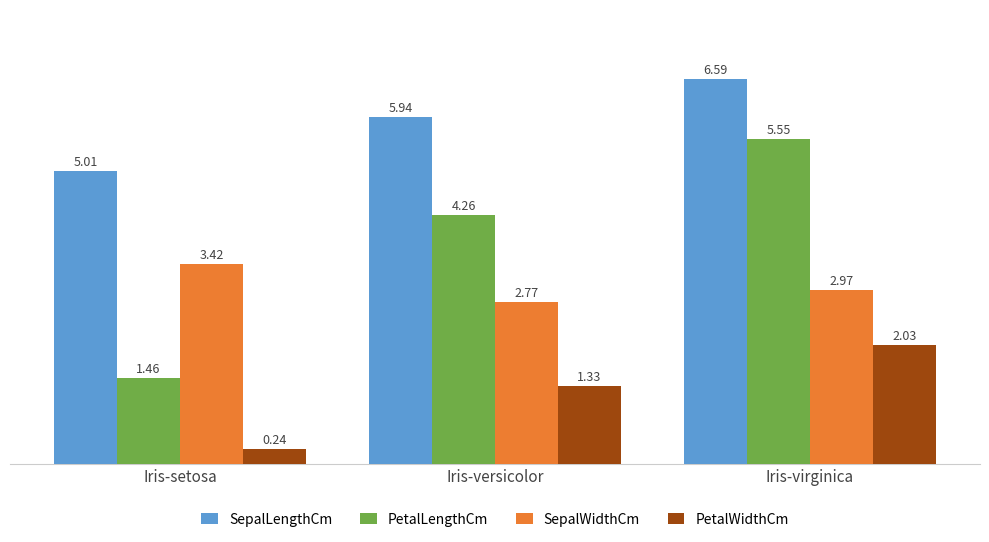

Rank the series at Iris-setosa from highest to lowest value.

SepalLengthCm, SepalWidthCm, PetalLengthCm, PetalWidthCm